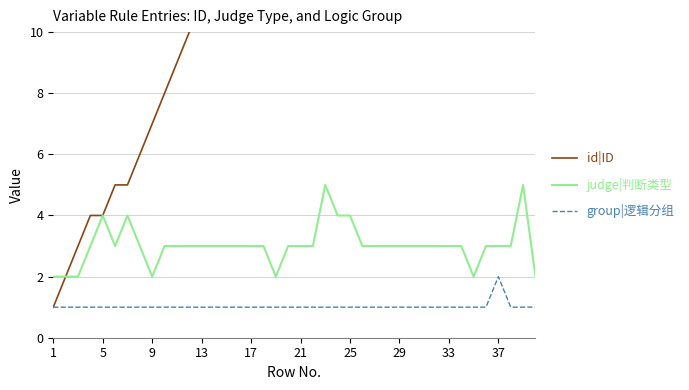

How many series are shown in this chart?

3